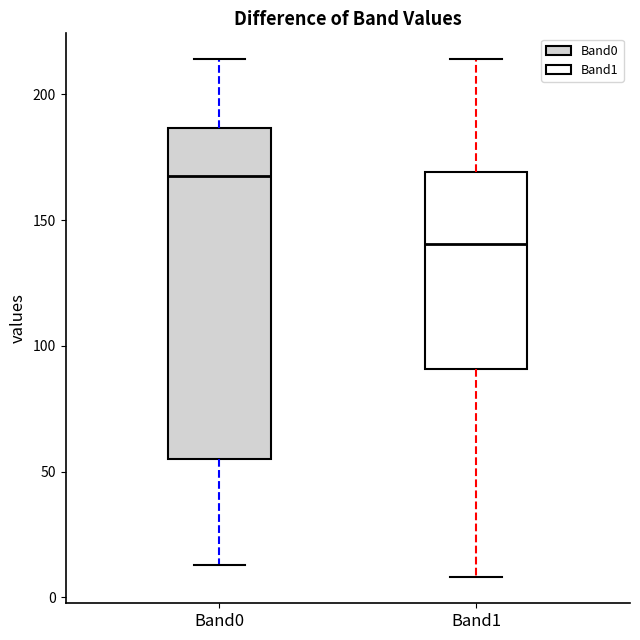

Where is the lower edge of the box for Band1 on the y-axis? The values are not printed on the chart, so give them approximately, as read against the axis.

90